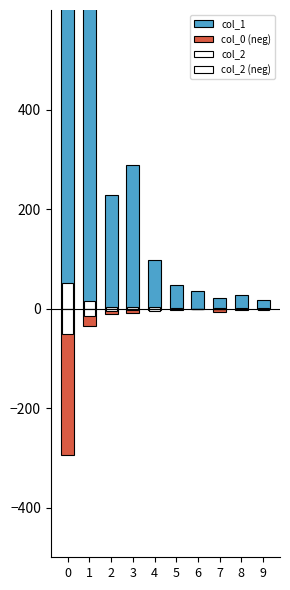

How many bars are there in each group?

4